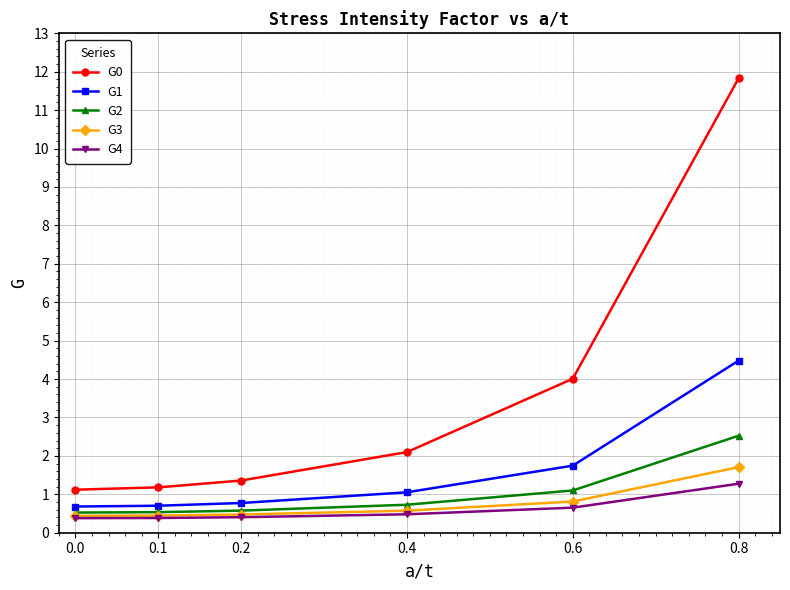

What is the total value across all series at 0.8?

21.8